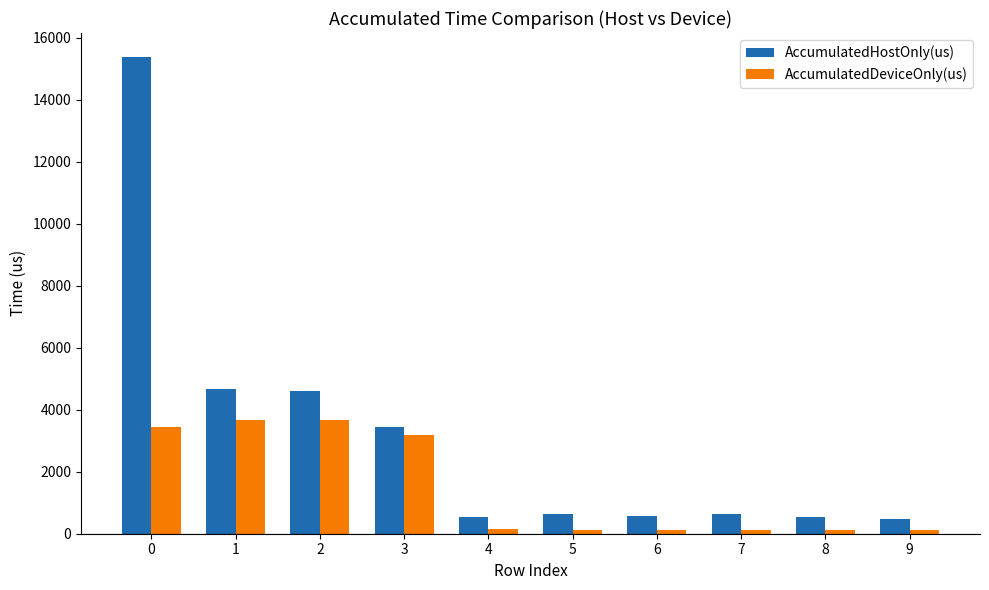

How many groups of bars are there?

10